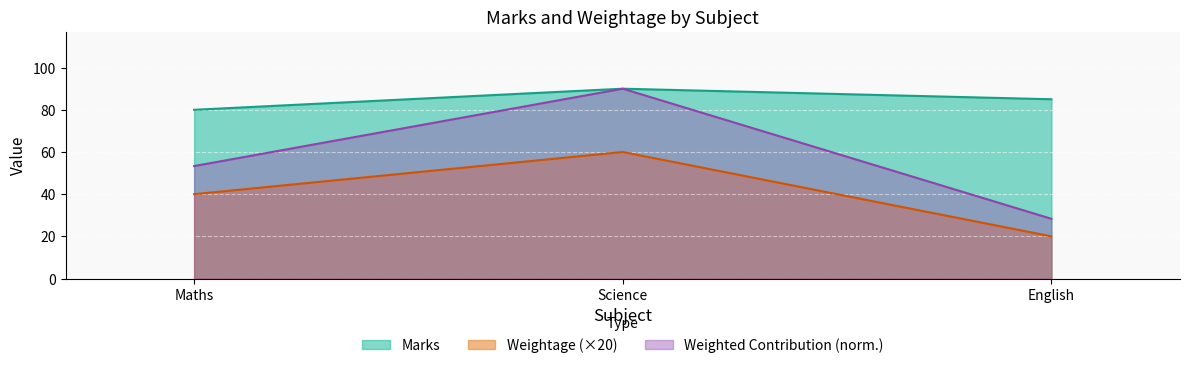

What is the greatest value displayed?

90.0